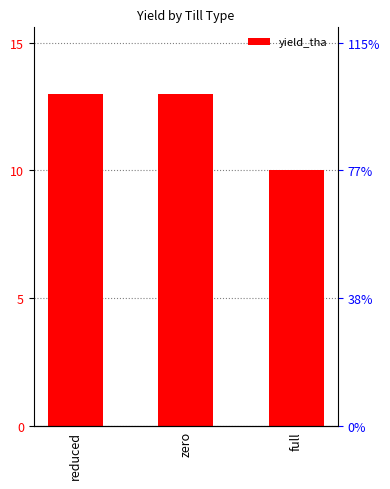

Rank the categories by value from highest to lowest.

reduced, zero, full